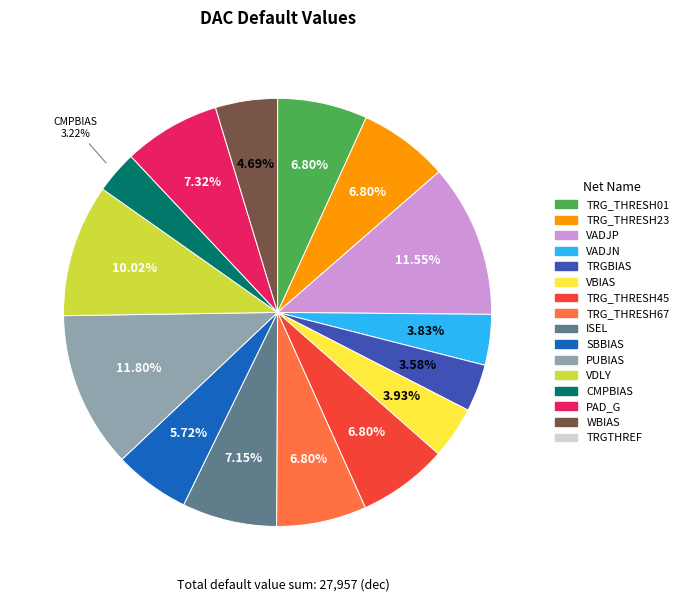

Does any single category account for the majority?

No